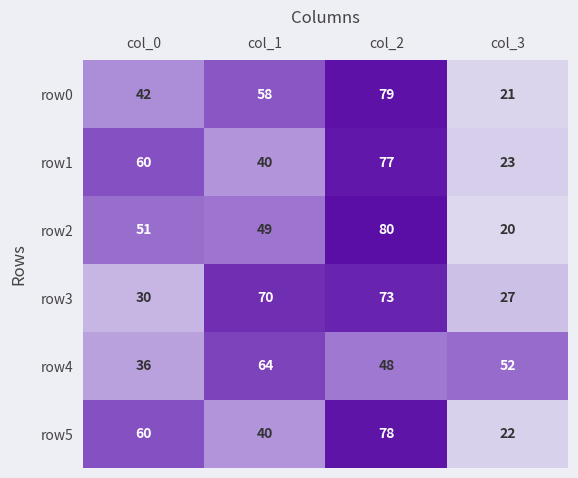

What is the total value across all series at col_3?

165